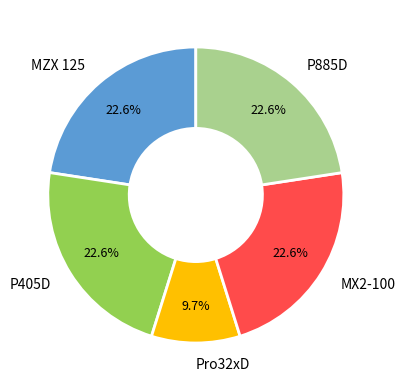

Between Pro32xD and MX2-100, which is larger?

MX2-100